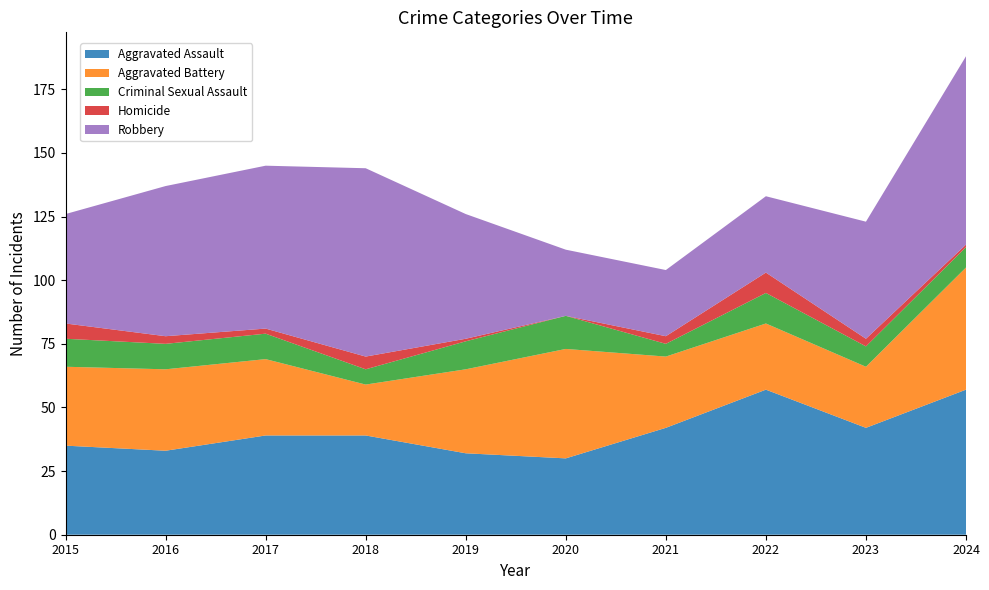

Reading right to left, extract all data points from this chart.

Aggravated Assault: 57	42	57	42	30	32	39	39	33	35
Aggravated Battery: 48	24	26	28	43	33	20	30	32	31
Criminal Sexual Assault: 8	8	12	5	13	11	6	10	10	11
Homicide: 1	3	8	3	0	1	5	2	3	6
Robbery: 74	46	30	26	26	49	74	64	59	43